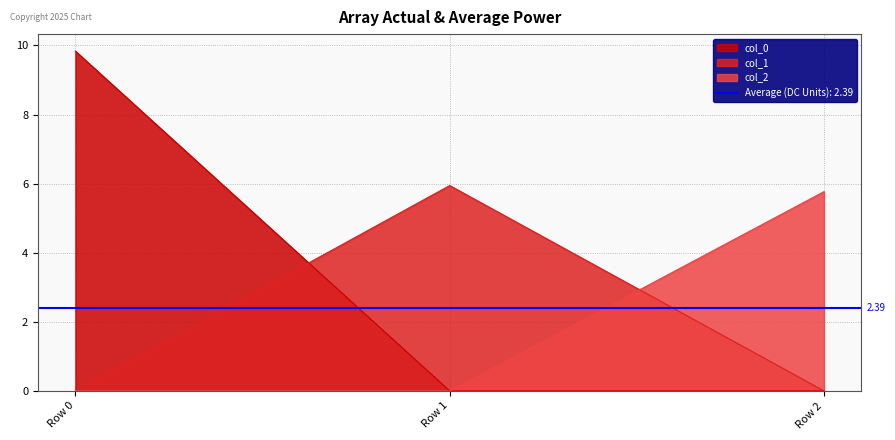

How many data points in col_0 are above 0?

1